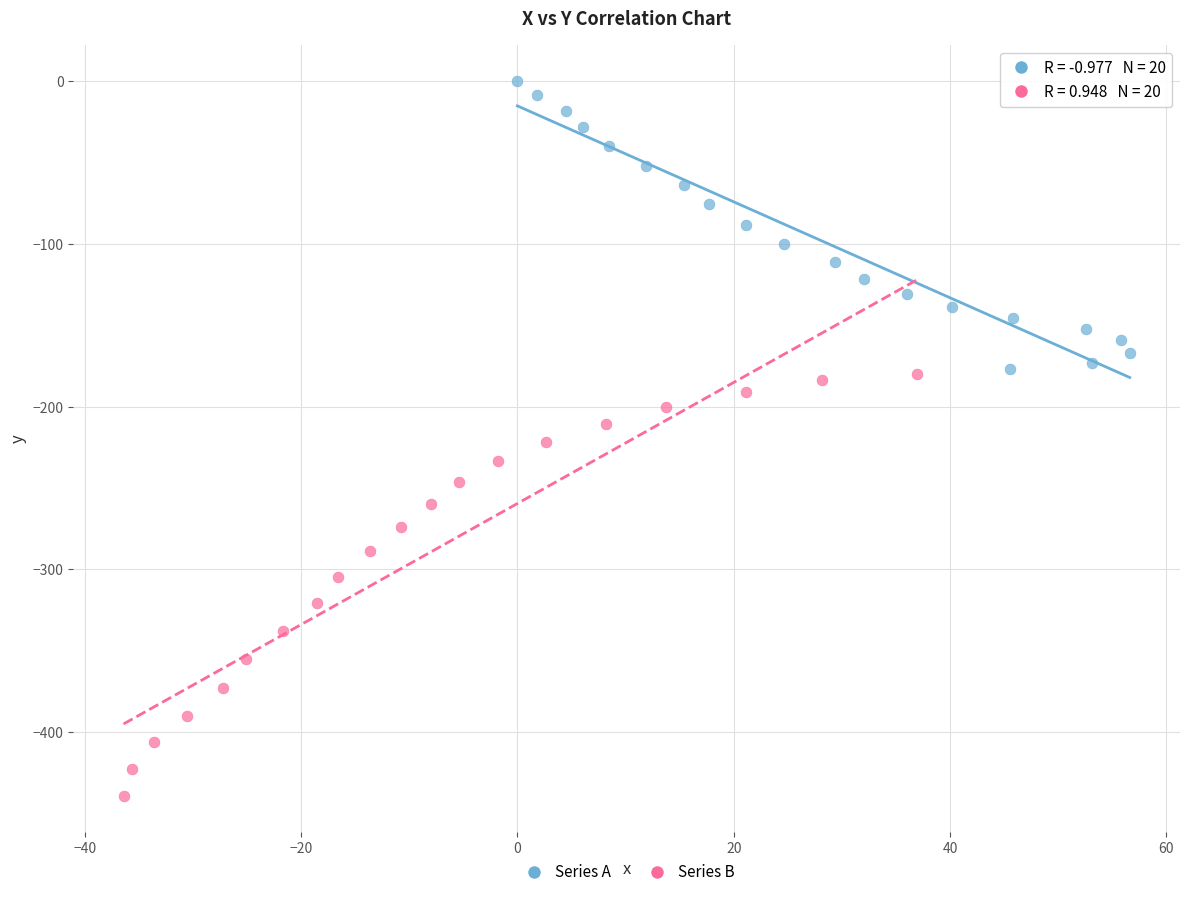

What are all the series names shown in the legend?

Series A, Series B